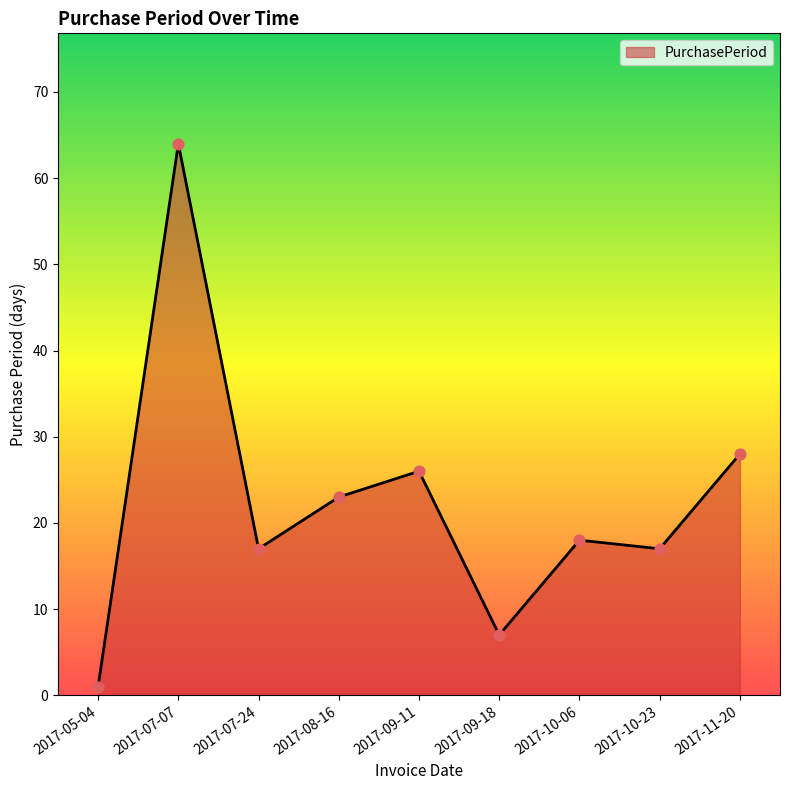

Which has a higher value, 2017-07-07 or 2017-05-04?

2017-07-07